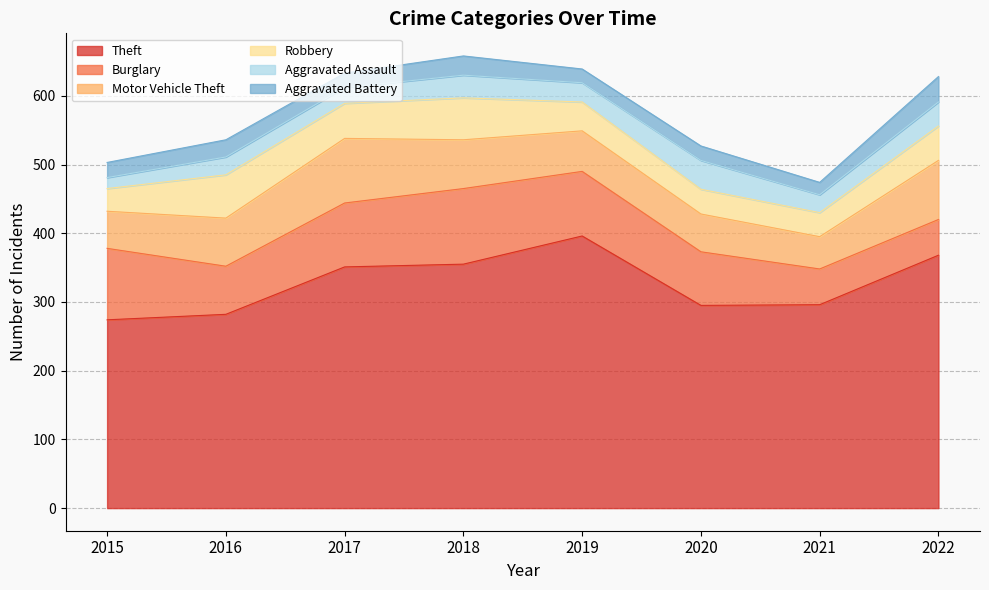

What is the sum of the Motor Vehicle Theft values at 2019 and 2015?

113